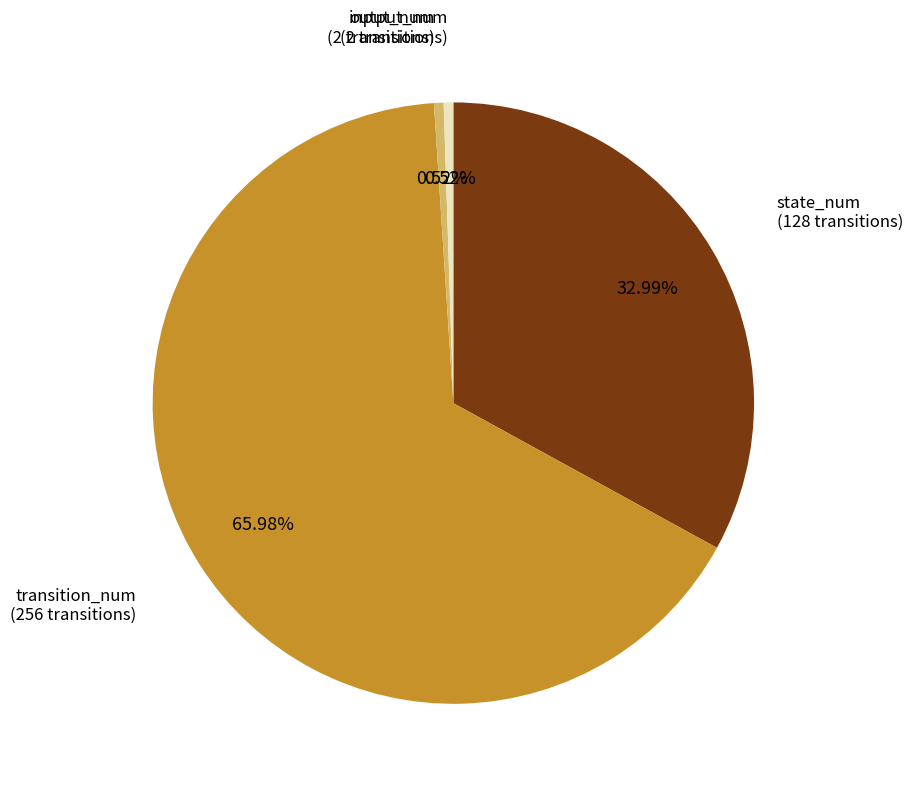

Is there a majority slice in this chart?

Yes